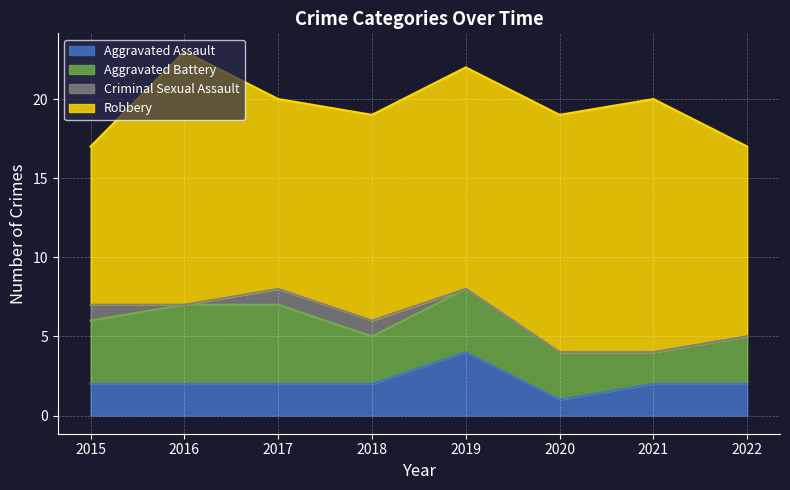

True or false: Robbery has more than 1 points higher than both neighbors.

True